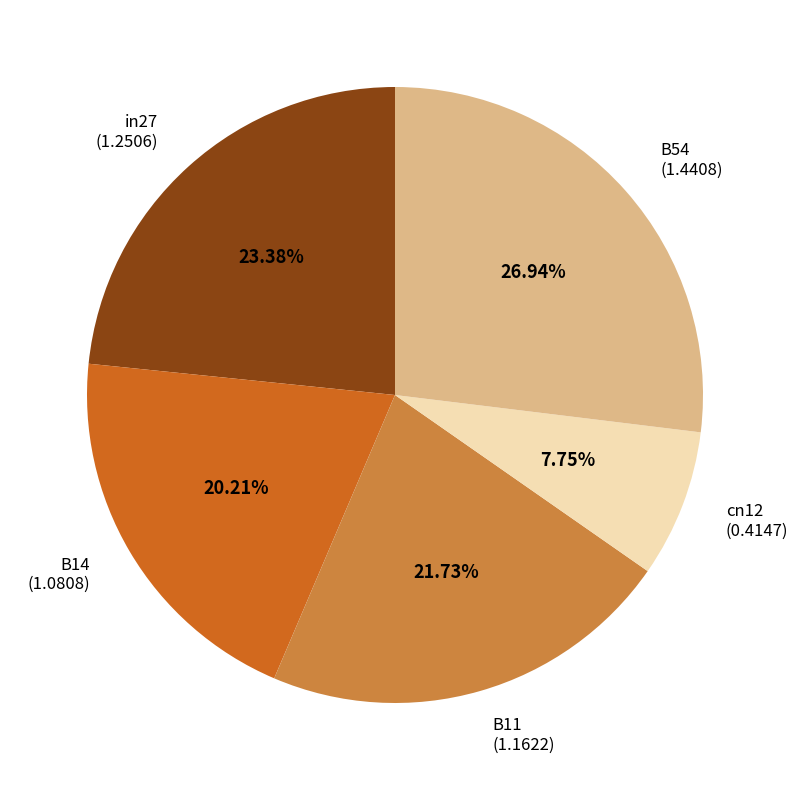

What is the largest slice in the pie chart?

B54